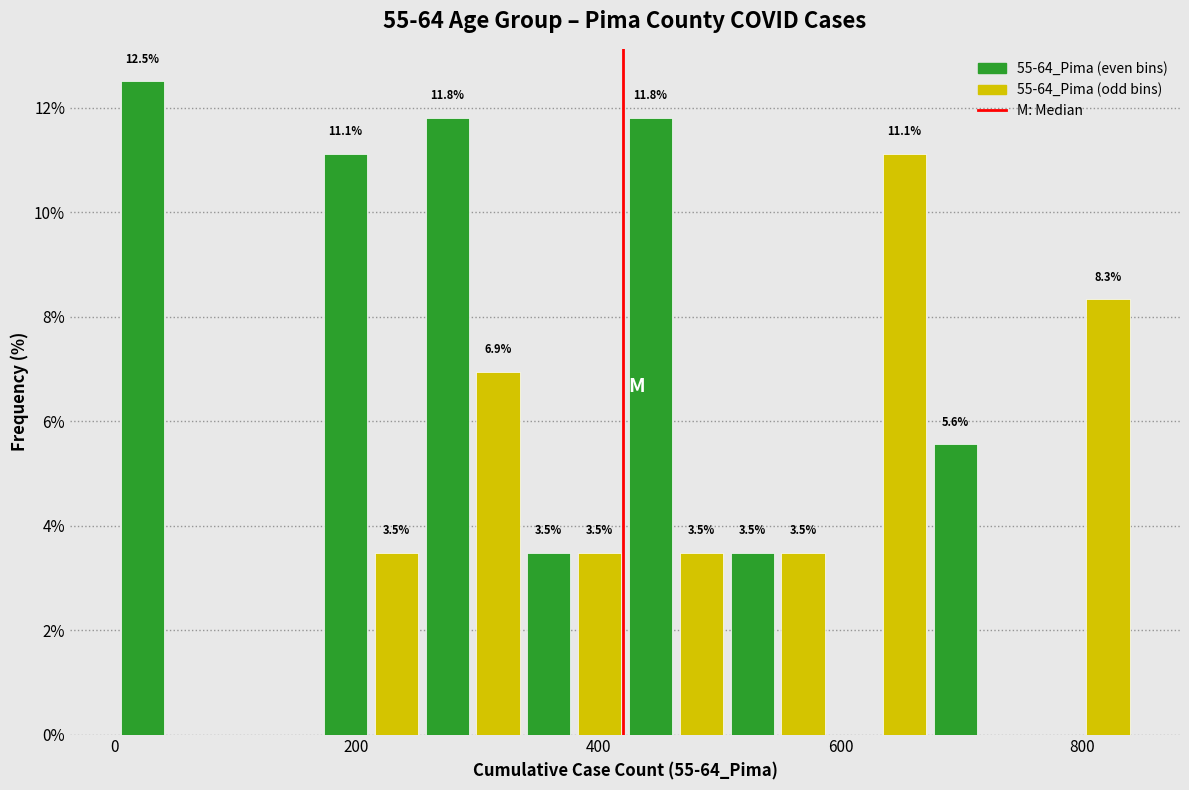

Read against the x-axis, roughly where is the centre of the tallest bar?

20